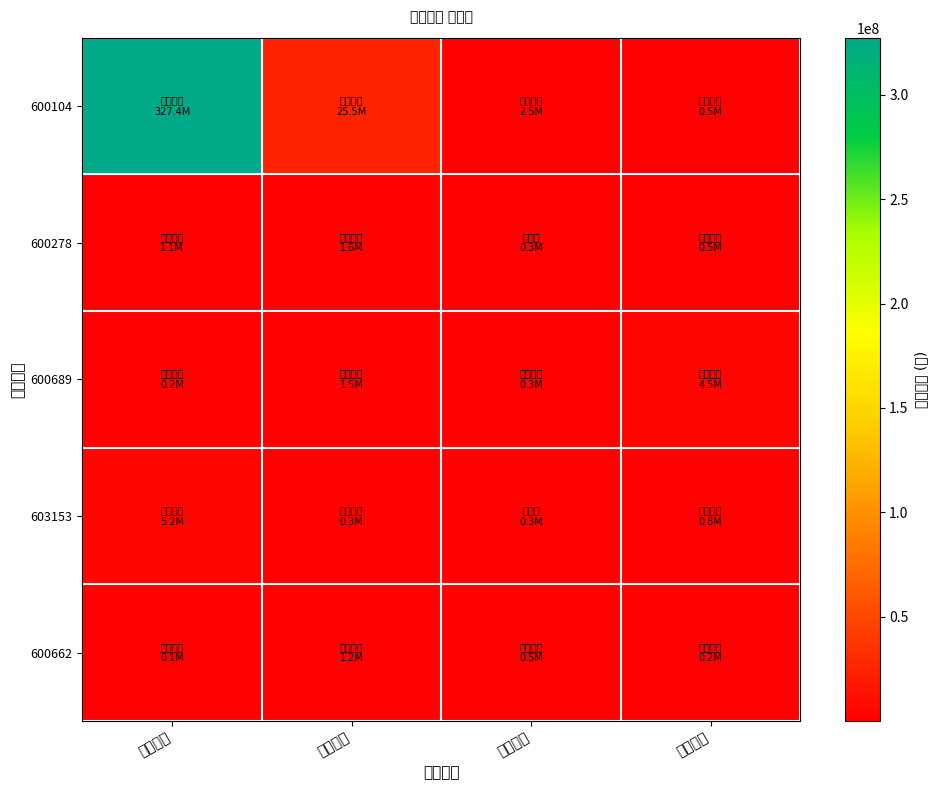

Reading left to right, extract all data points from this chart.

600104: 上汽集团=327385789	交运股份=25541605	上港集团=2516922	第一医药=492966
600278: 上汽集团=1137969	交运股份=1600875	上港集团=295836	第一医药=483550
600689: 上汽集团=183169	交运股份=1479489	上港集团=250833	第一医药=4539178
603153: 上汽集团=5180750	交运股份=332150	上港集团=261052	第一医药=821980
600662: 上汽集团=127730	交运股份=1207808	上港集团=465345	第一医药=190440